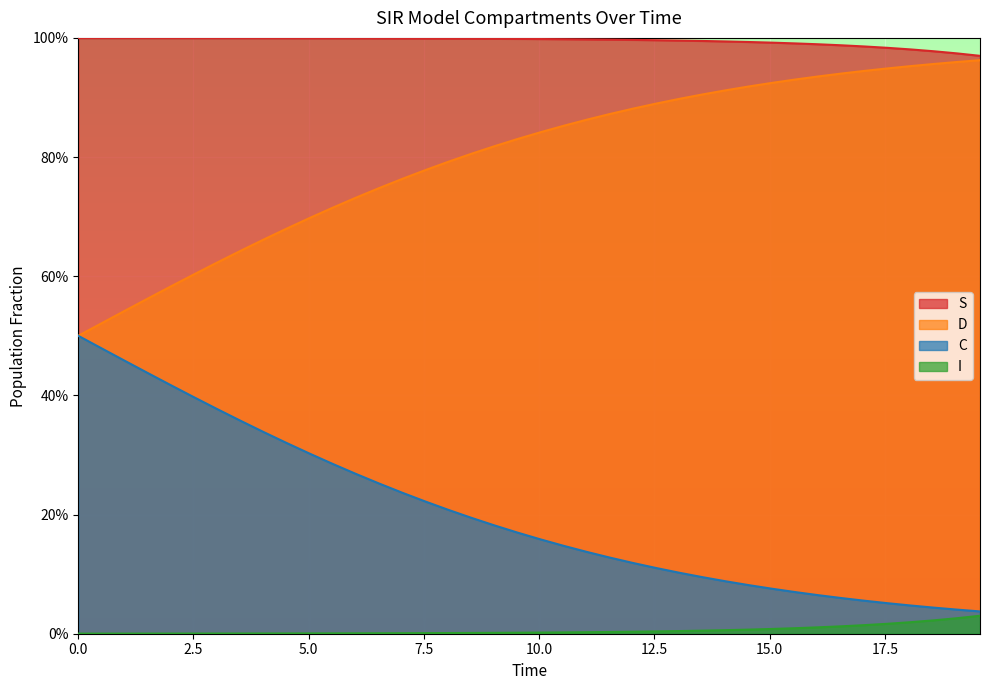

What are all the series names shown in the legend?

S, D, C, I